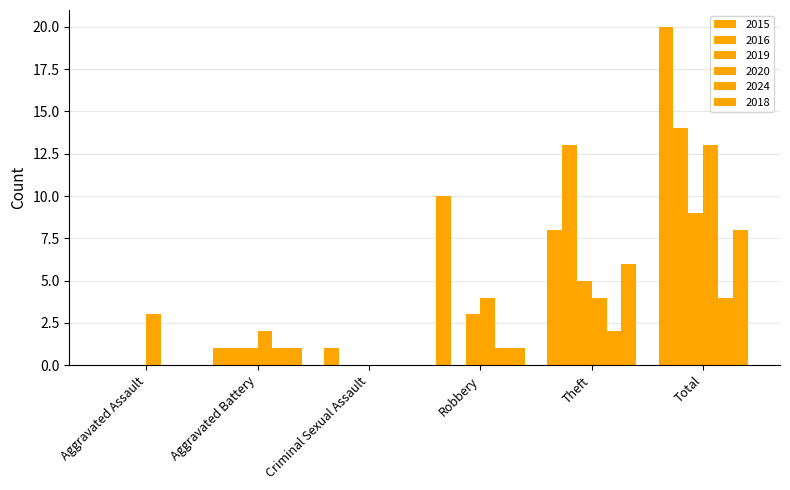

What is the approximate value of 2015 at Theft, to the nearest 10?

10